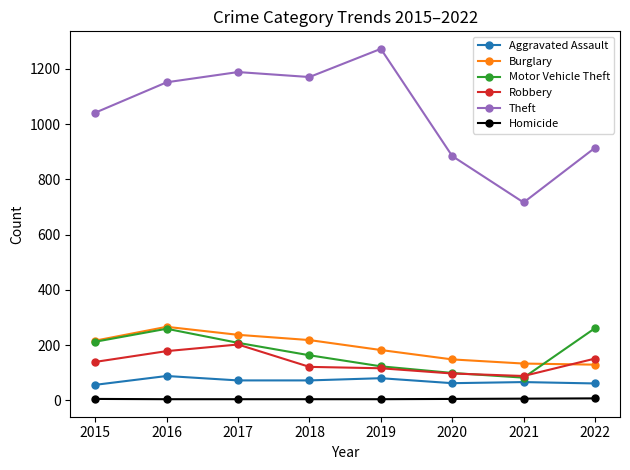

How many lines are shown in the chart?

6